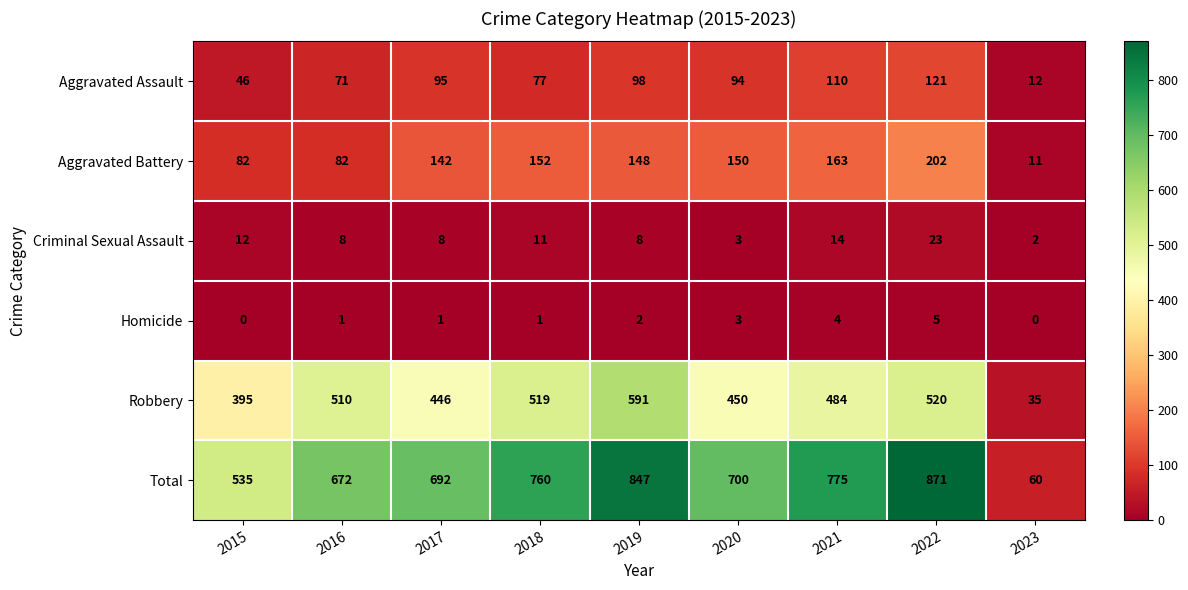

Between 2019 and 2020, which series saw the biggest shift?

Total